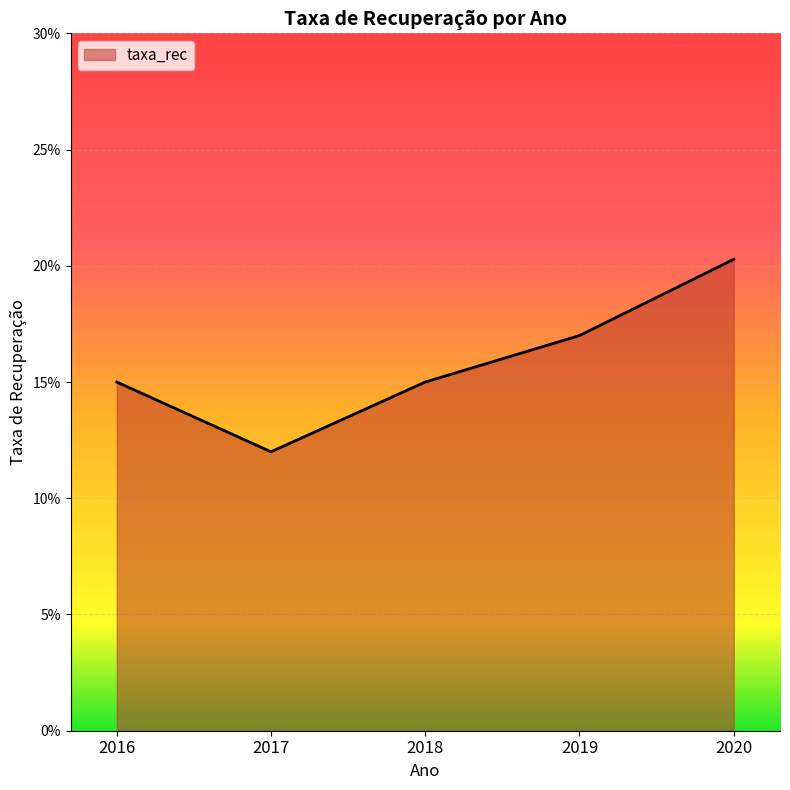

Which category has the lowest value across all series?

2017